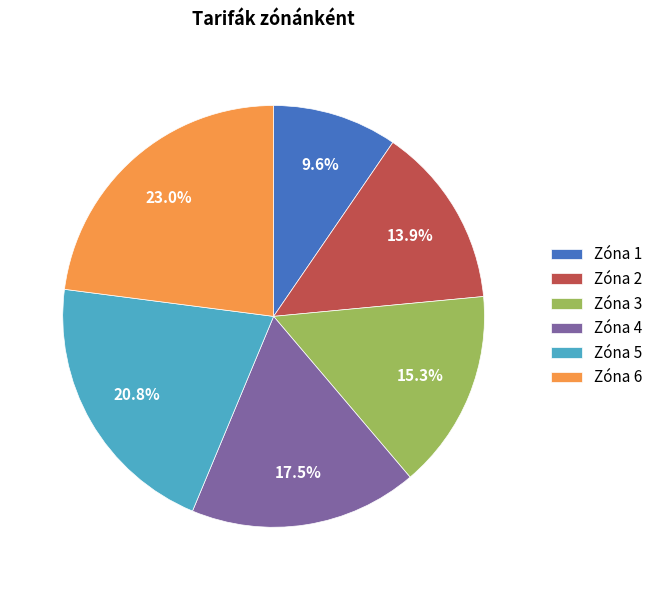

To the nearest percent, what percentage of the pie is Zóna 2?

14%